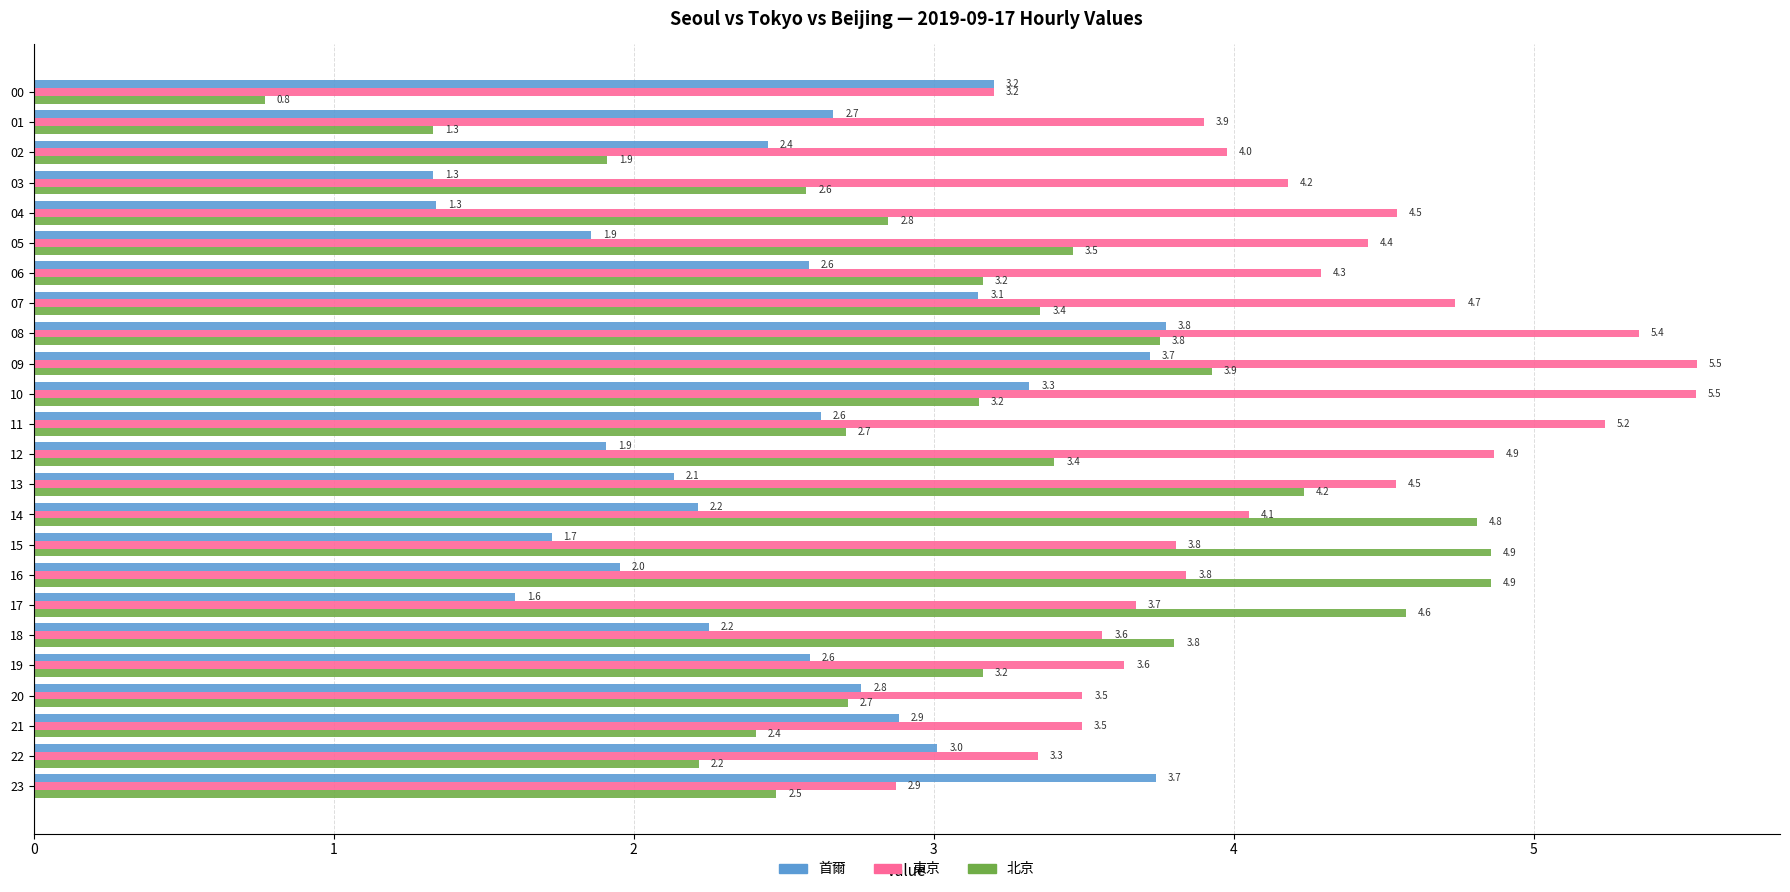

What is the total value across all series at 16?

10.7